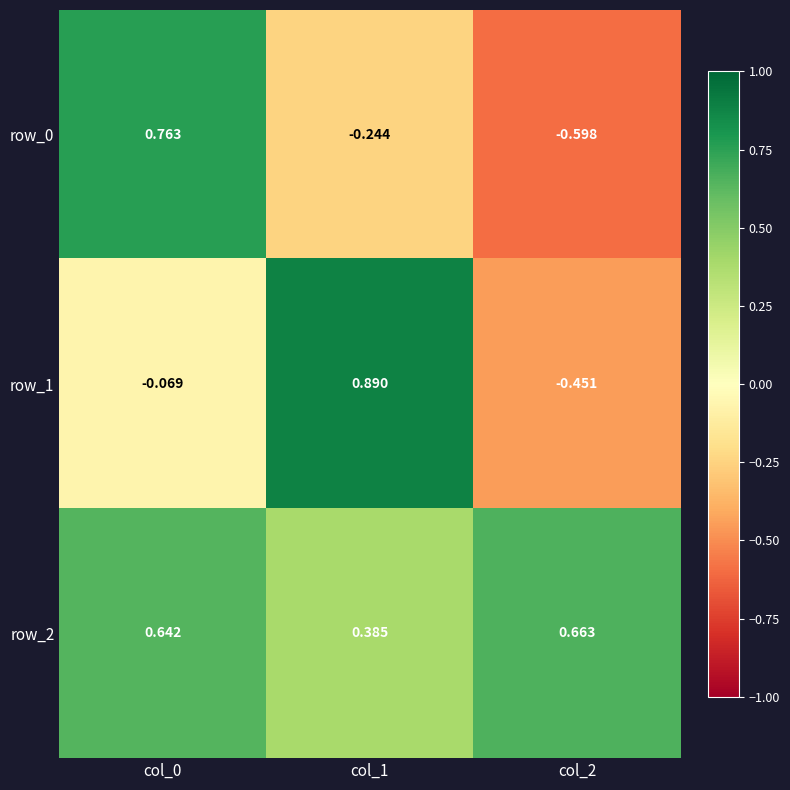

What is the minimum value for row_0?

-0.6